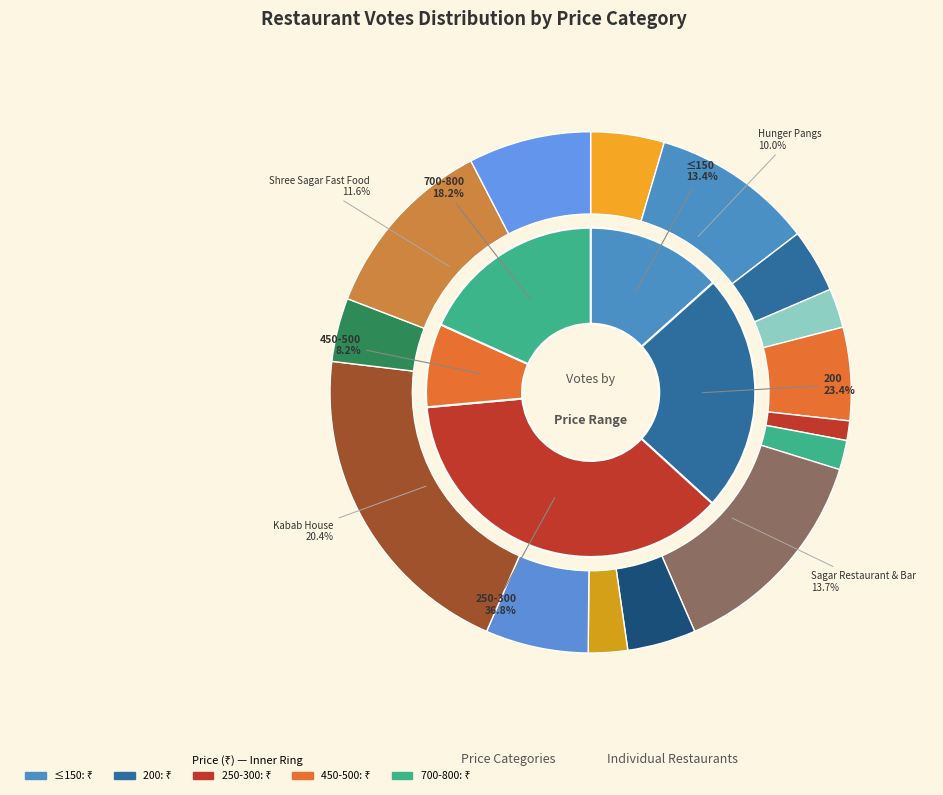

To the nearest percent, what is the difference between the largest and smallest slice percentages?

19%